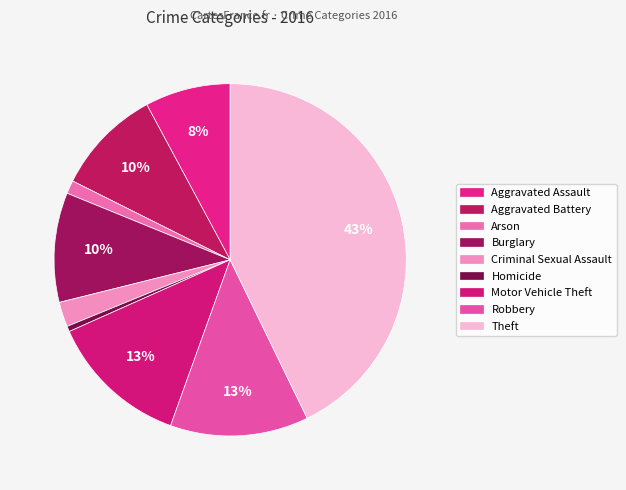

How much of the chart is everything except Theft?

57.2%